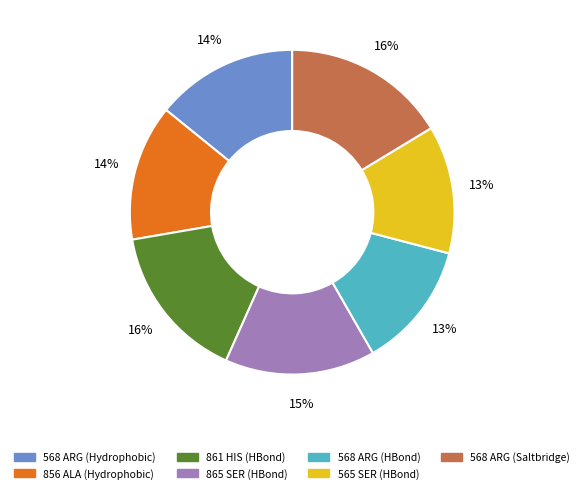

To the nearest percent, what is the average slice percentage?

14%